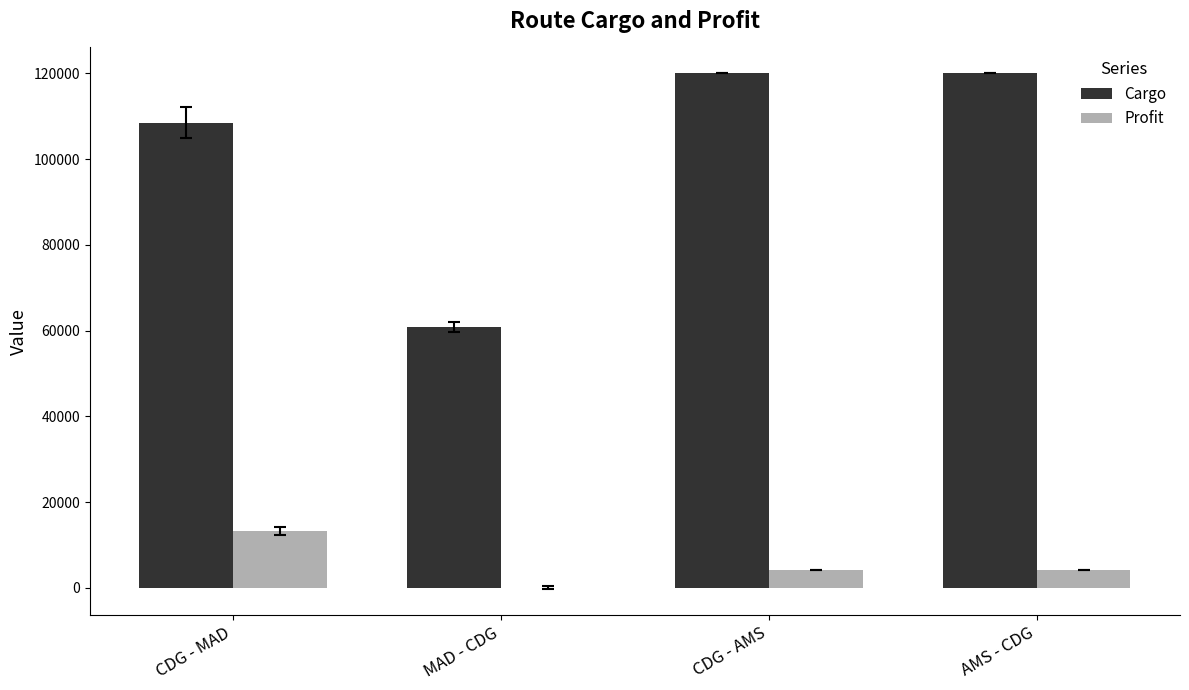

What value does the Cargo series have at CDG - MAD?

108494.6